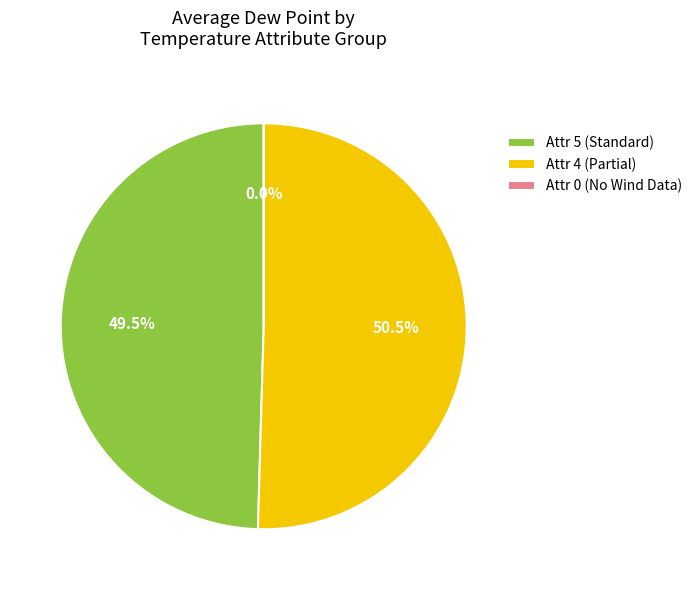

Does 5 represent more than half of the total?

No